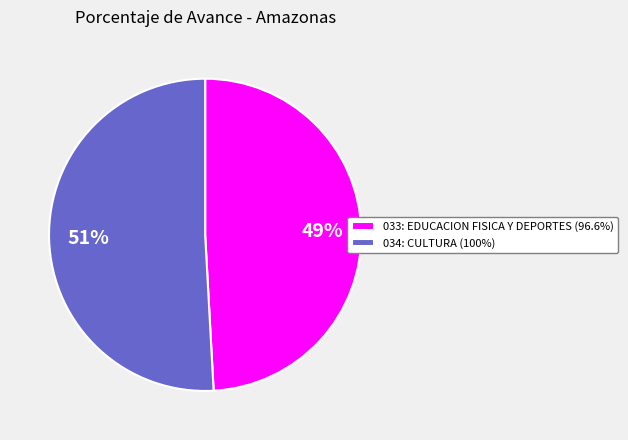

Combined, do 034: CULTURA (100%) and 033: EDUCACION FISICA Y DEPORTES (96.6%) account for over 50%?

Yes